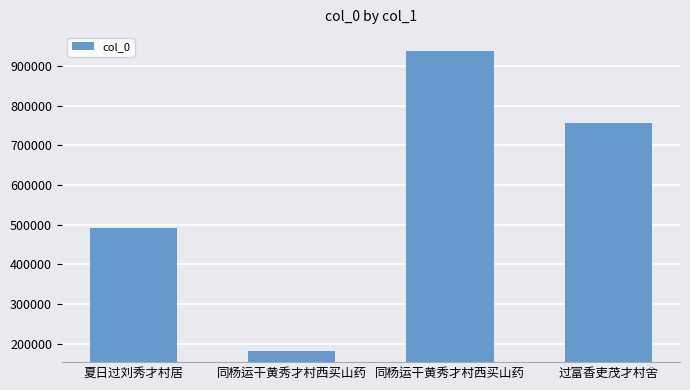

How many bars are there in total?

4